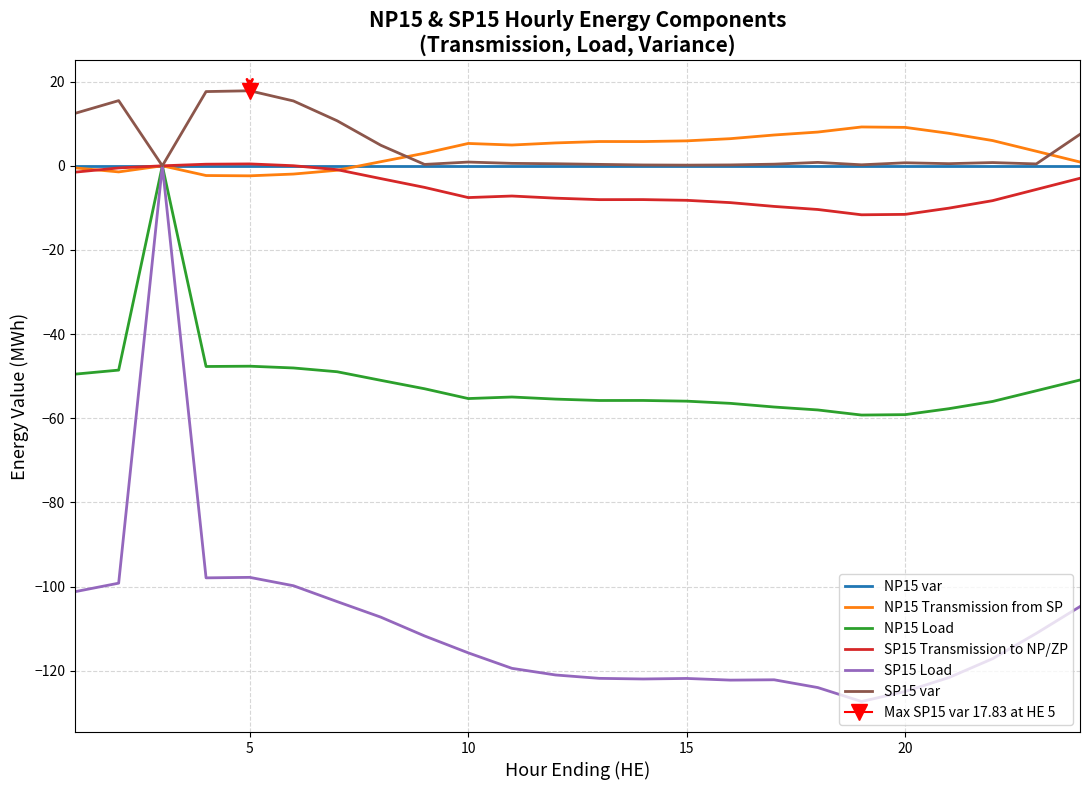

The NP15 Load series shows -77.5 at 20. True or false?

False